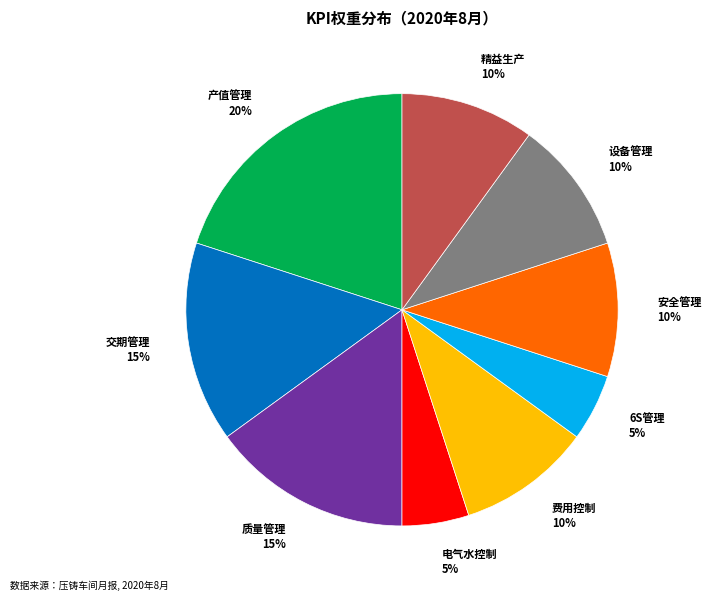

Which has a higher value, 设备管理 or 6S管理?

设备管理